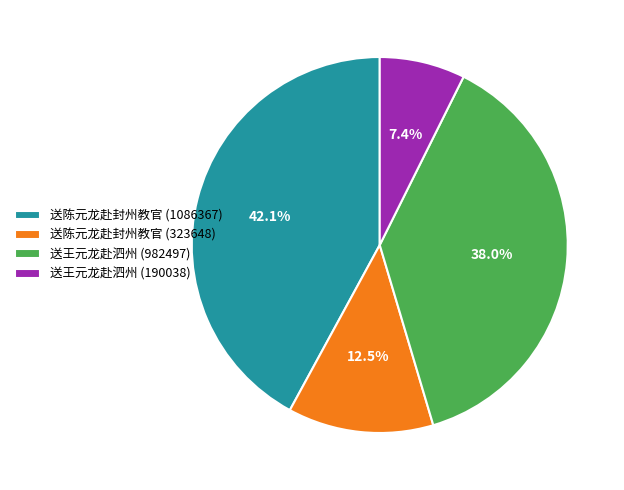

True or false: 送陈元龙赴封州教官 (323648) accounts for 27% of the total.

False